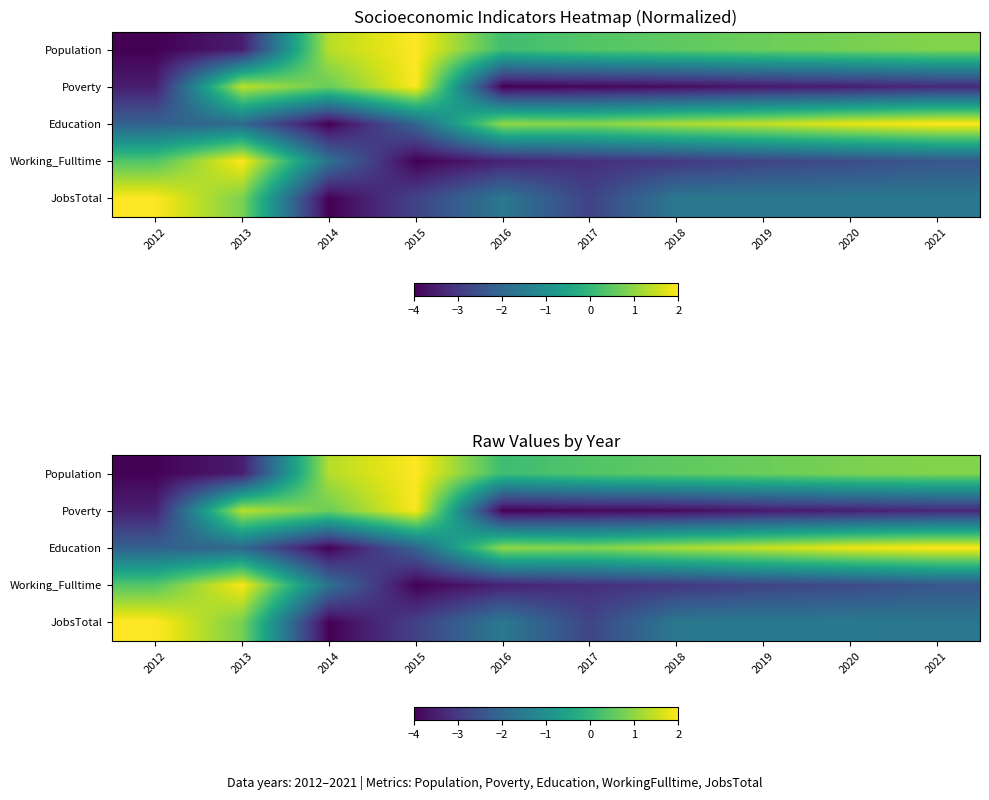

At which category is the sum across all series the highest?

2013